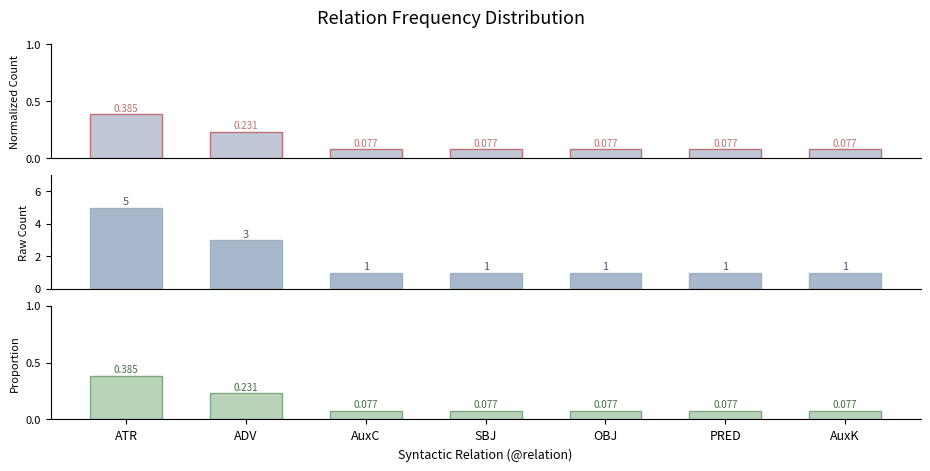

What are all the series names shown in the legend?

Normalized Count, Raw Count, Proportion